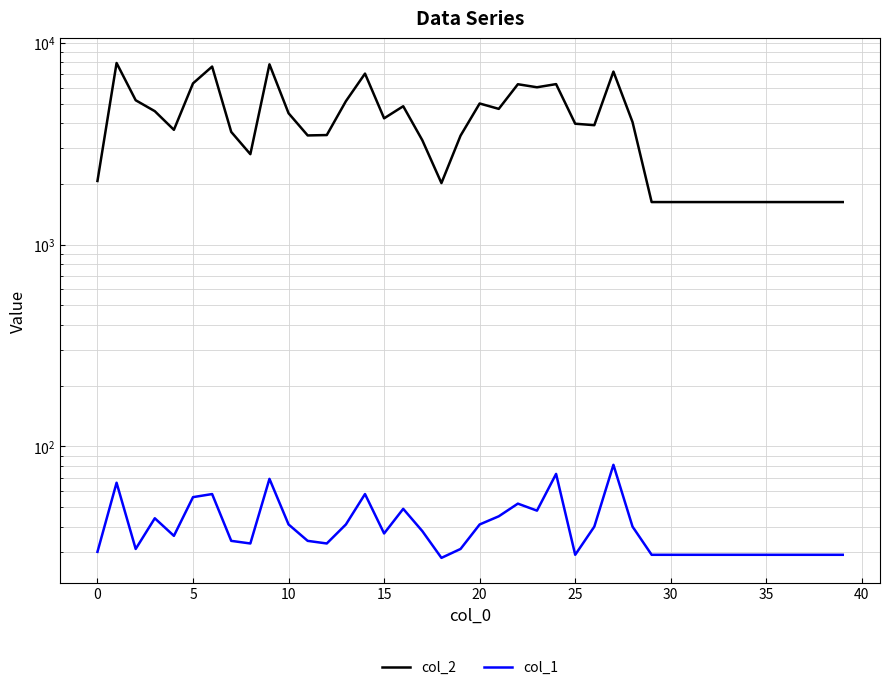

What is the difference between the second highest and second lowest values in the col_2 series?

6197